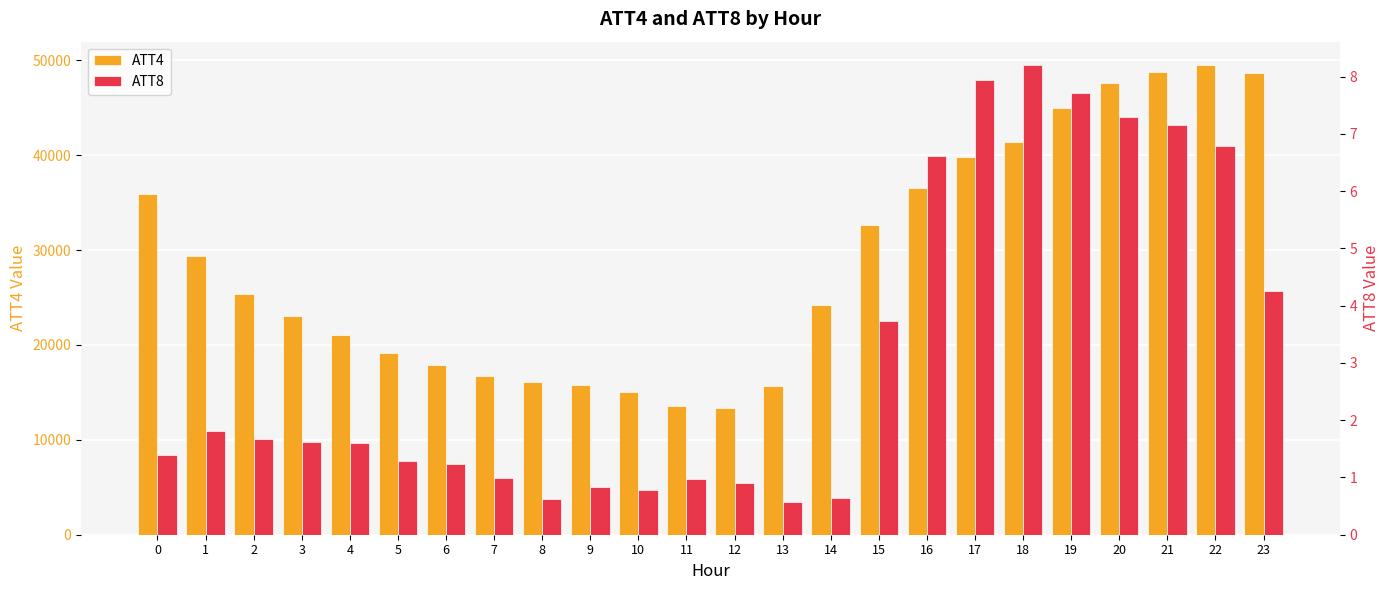

Is it true that ATT4 equals 29400.0 at 1?

True